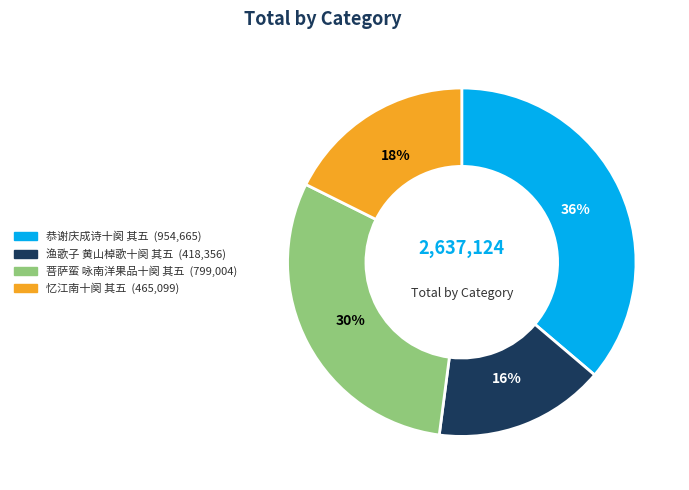

What is the ratio of the value at 菩萨蛮 咏南洋果品十阕 其五 to the value at 渔歌子 黄山棹歌十阕 其五?

1.9